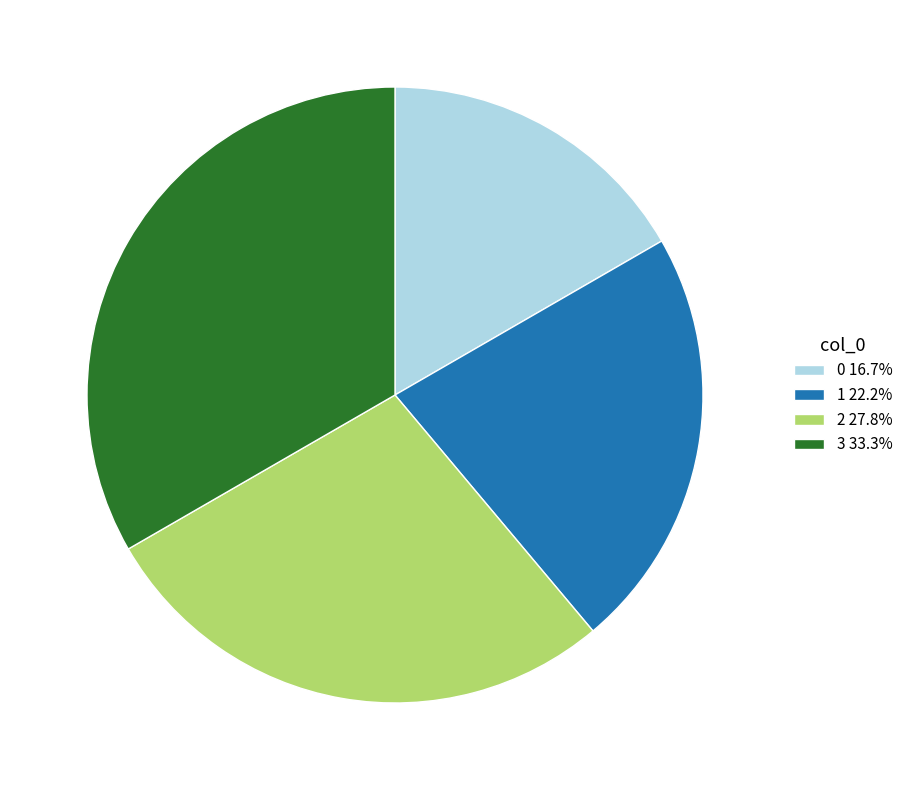

Is there a majority slice in this chart?

No